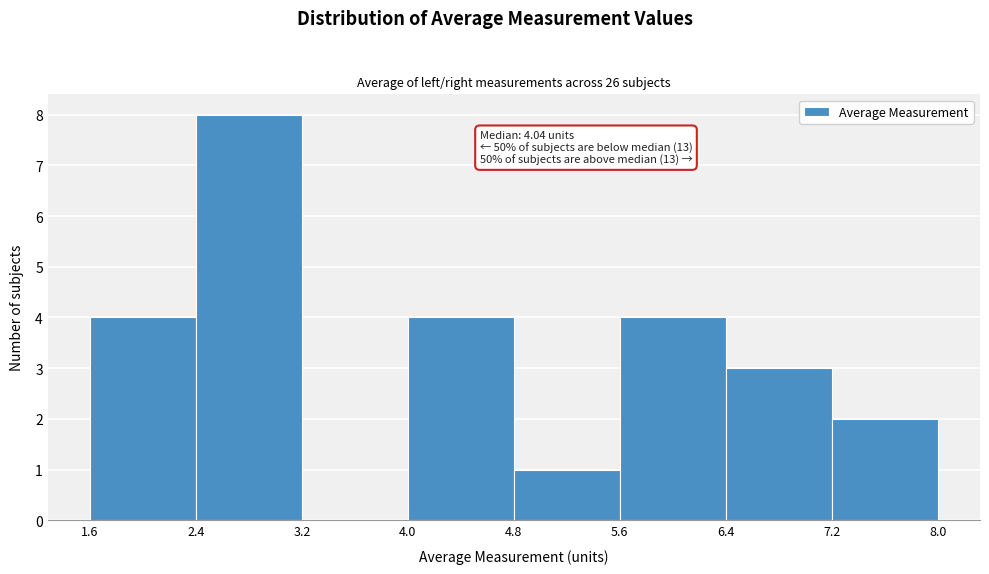

Which range on the x-axis has the tallest bar?

2.4 to 3.2